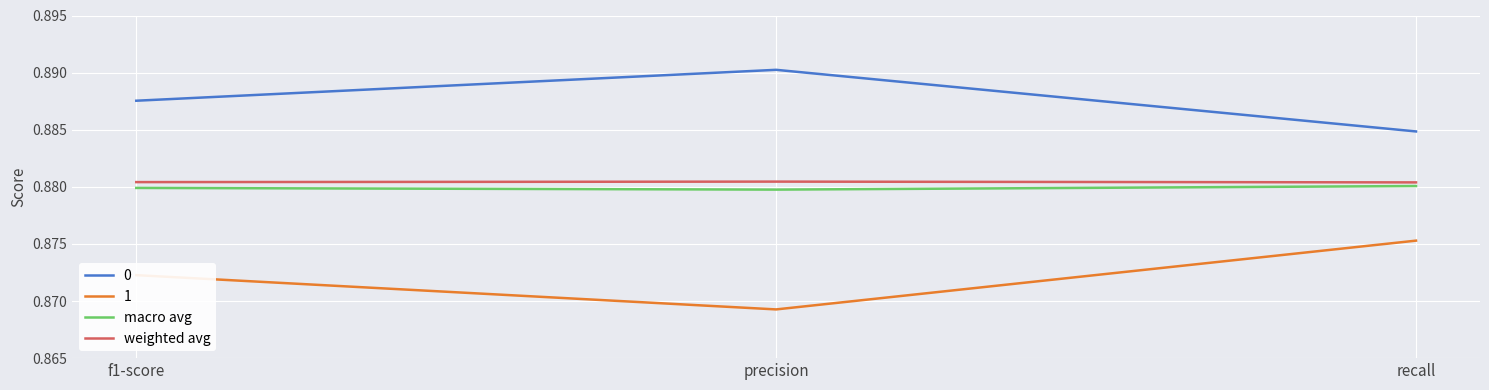

At which label does 0 reach its minimum?

recall